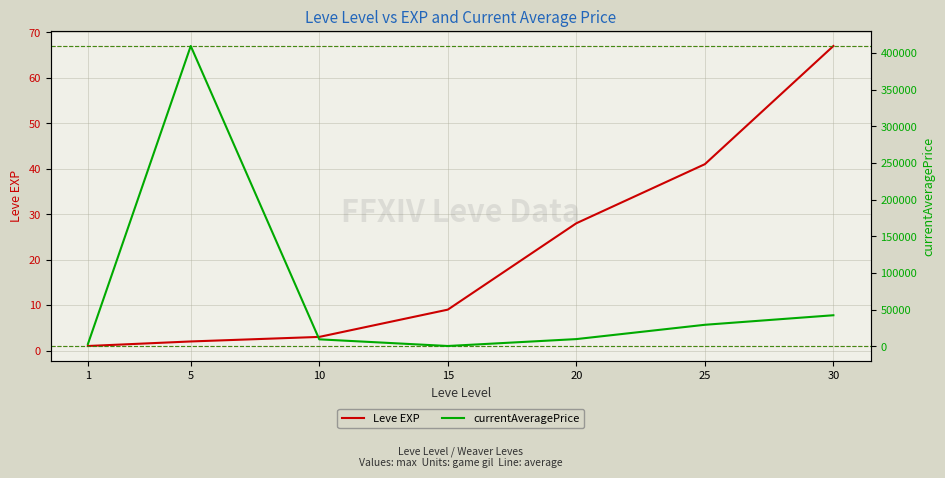

Between 25 and 10, which is larger?

25